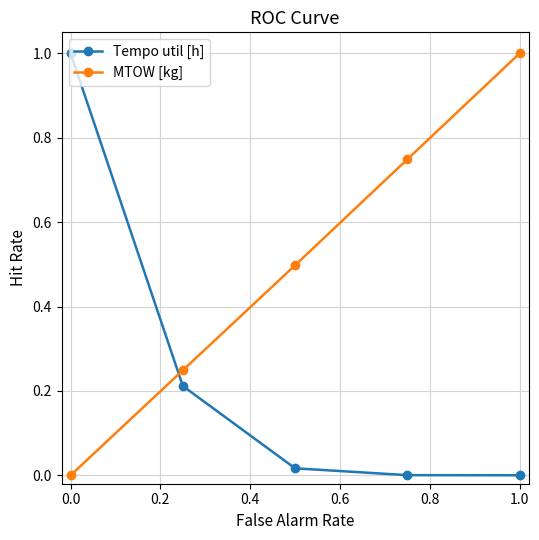

Rank the series by their average value, from lowest to highest.

Tempo util [h], MTOW [kg]